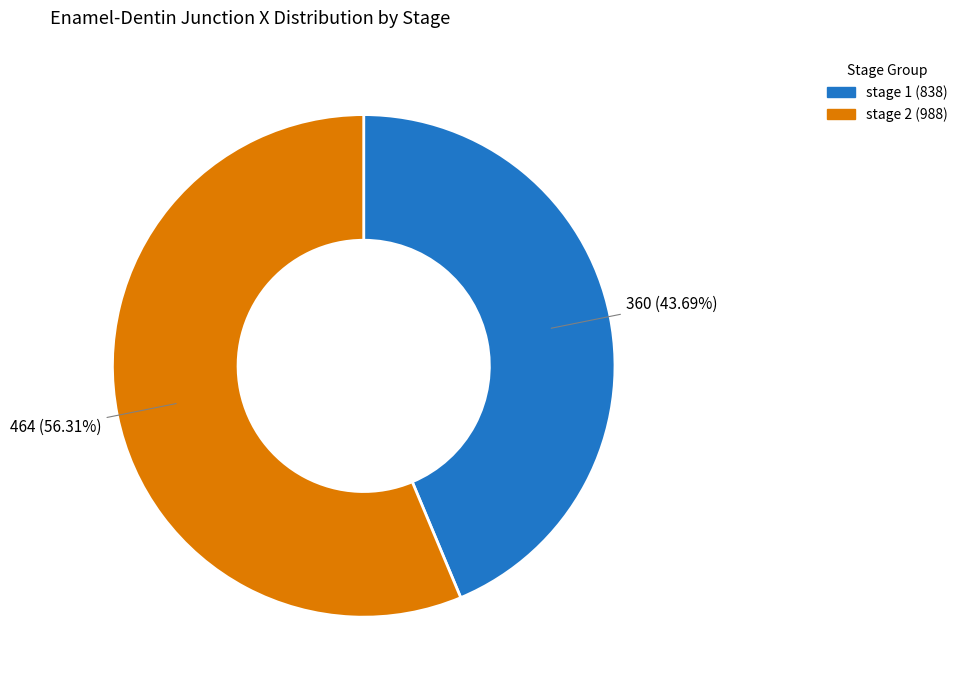

How many slices are in this pie chart?

2